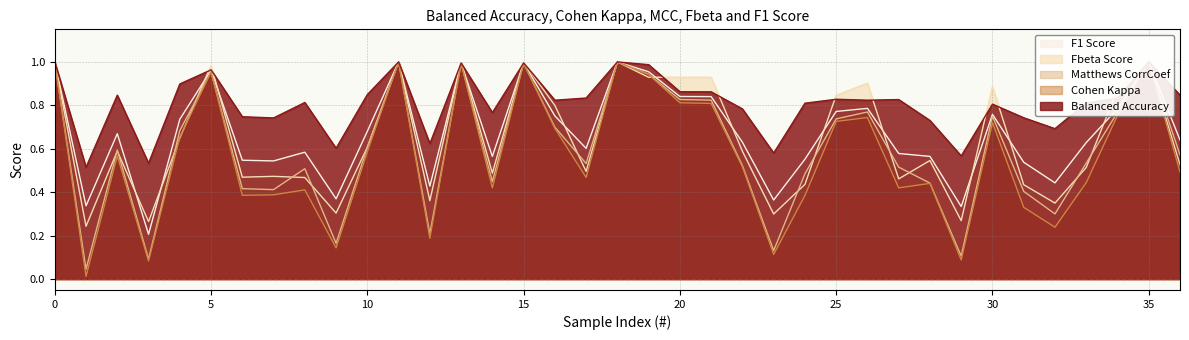

In f1_score, how many points are higher than both neighbors (excluding endpoints)?

10